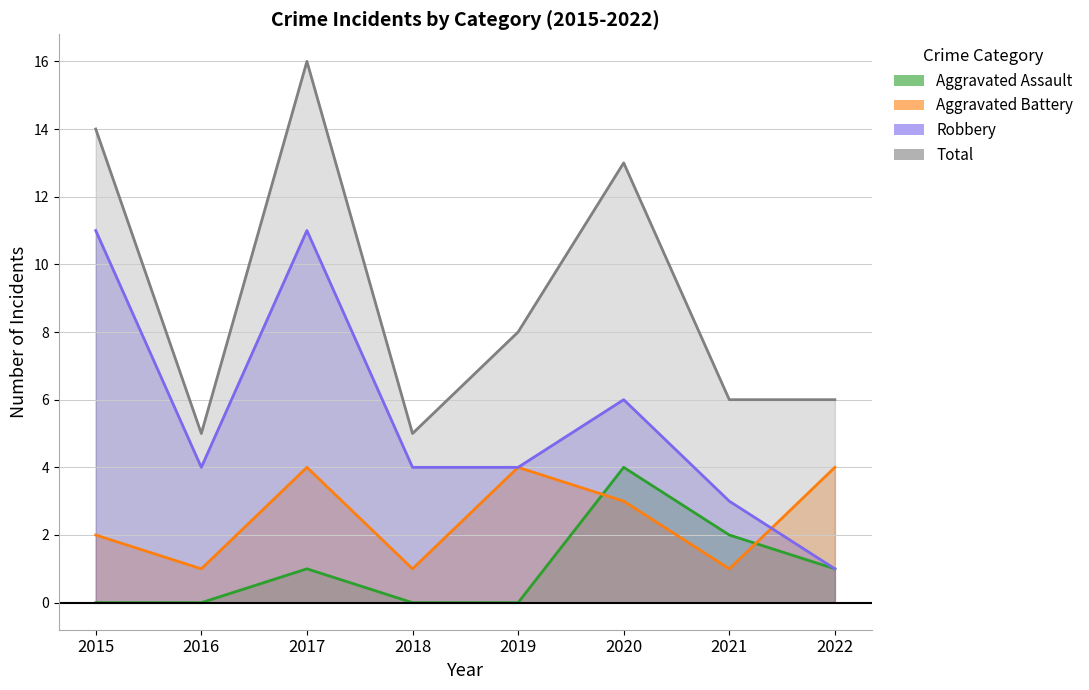

What is the total value across all series at 2020?

26